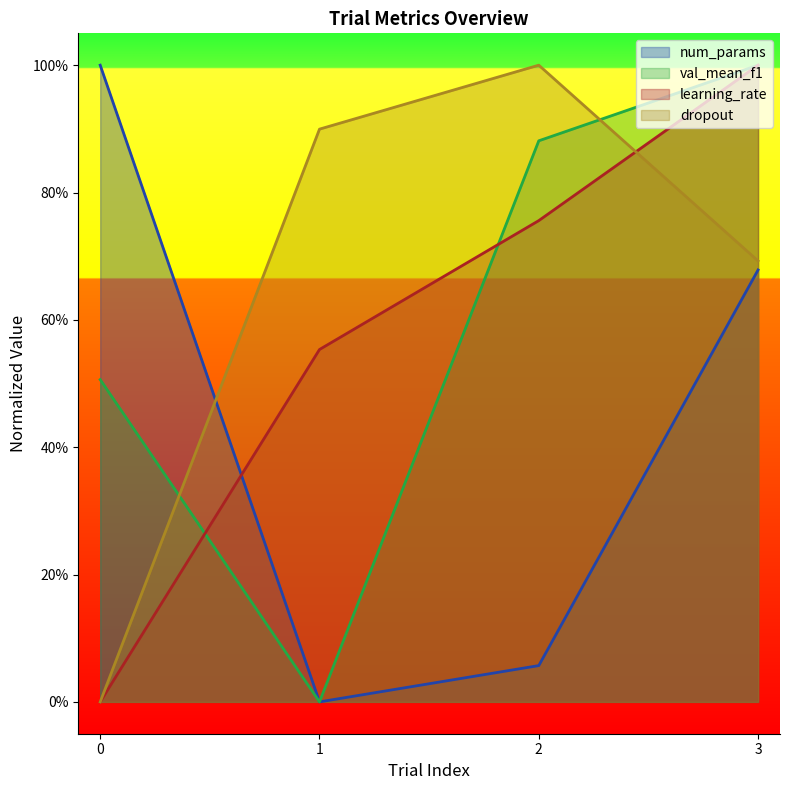

What is the spread (max minus min) of values at 1?

0.9